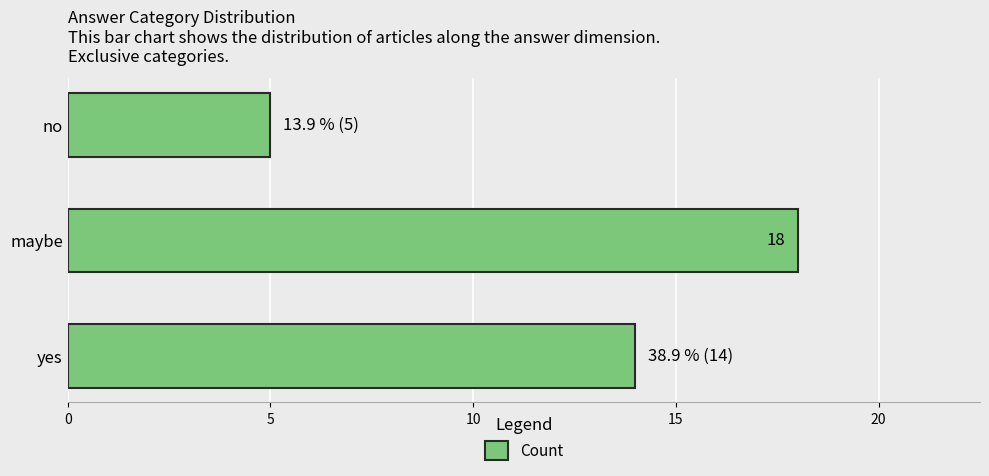

How many data points does each series have?

3